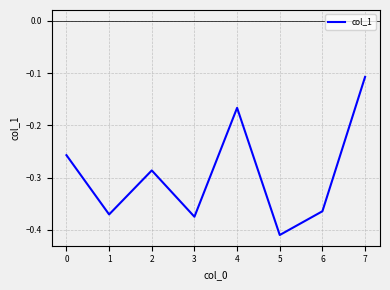

Count the number of categories in the chart.

8